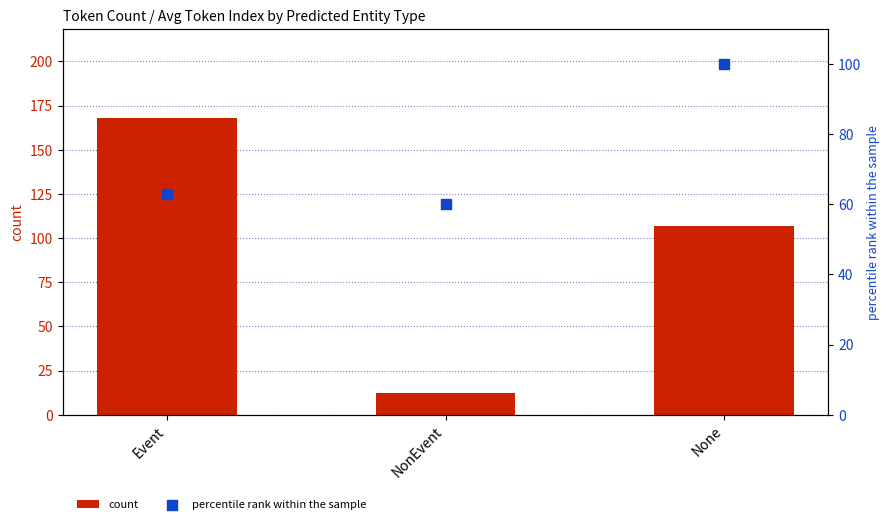

At how many categories does at least one series exceed 44?

3